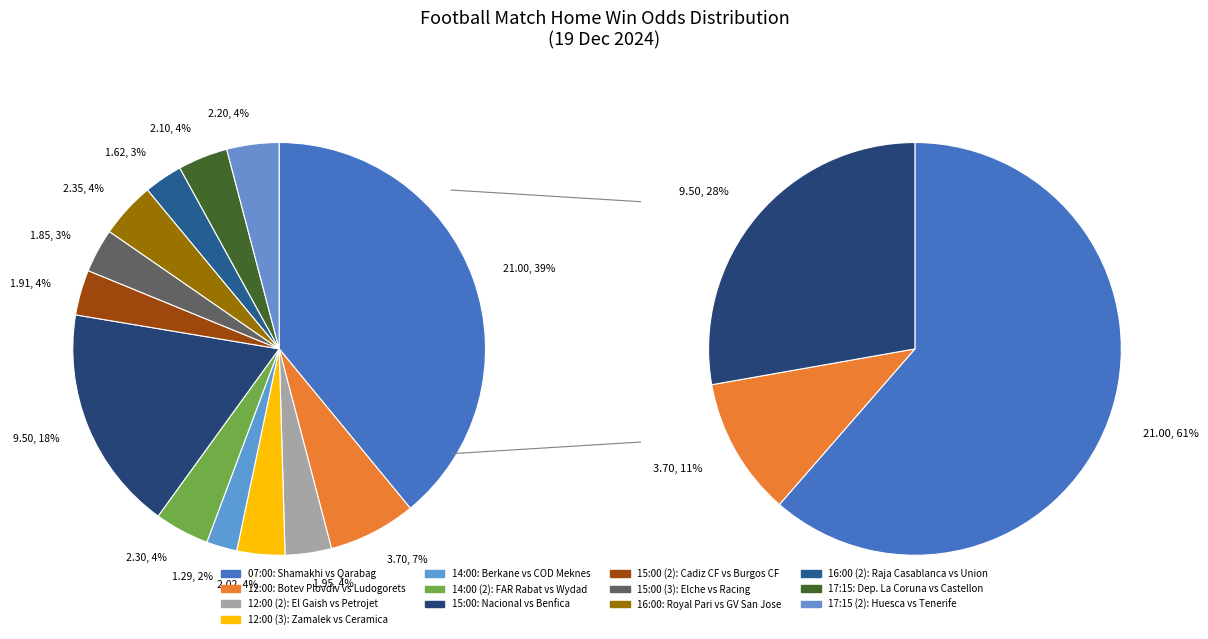

Which slice is the smallest?

14:00